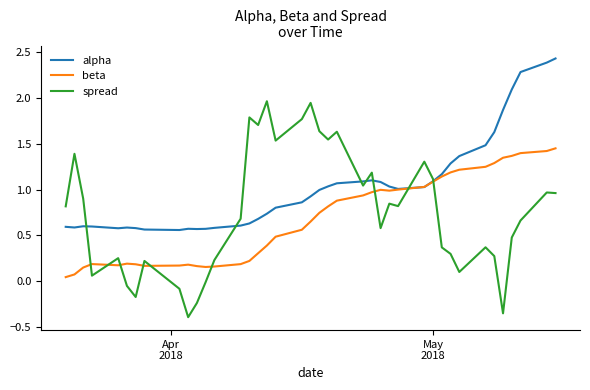

What is the minimum value shown in the chart?

-0.4